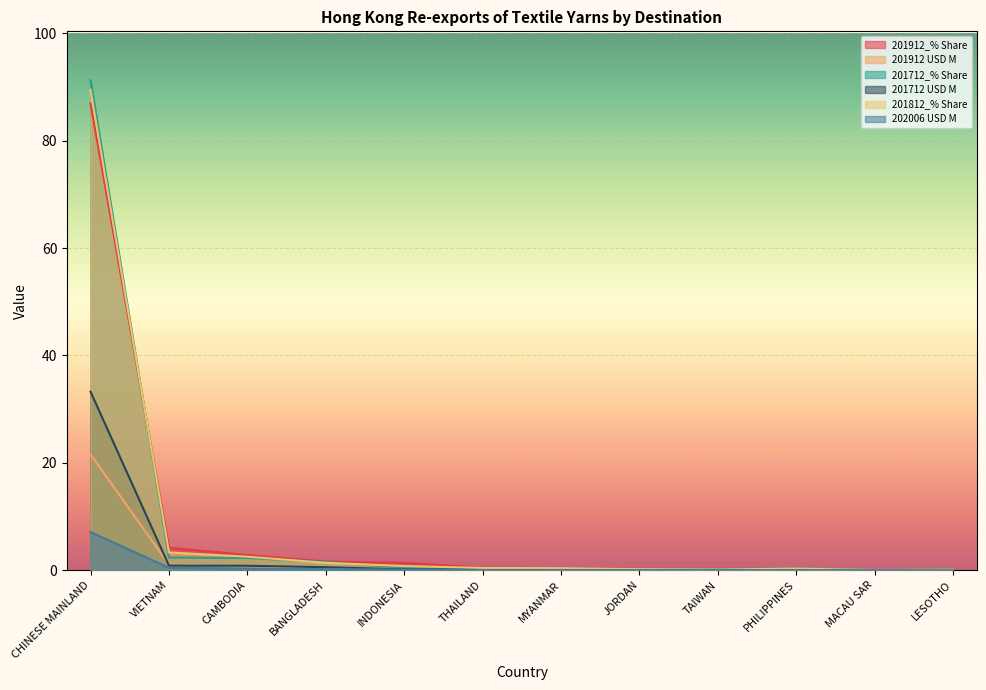

How many lines are shown in the chart?

6